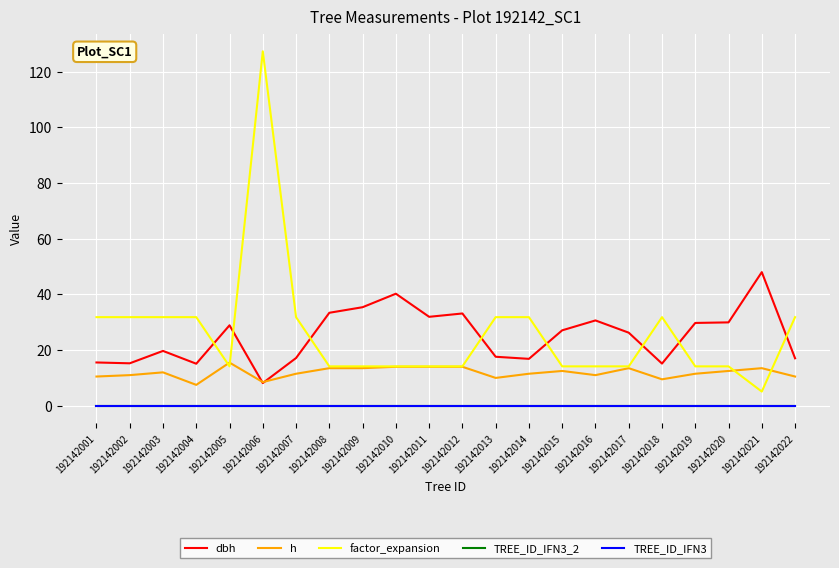

Is it true that h equals 13.5 at 192142009?

True